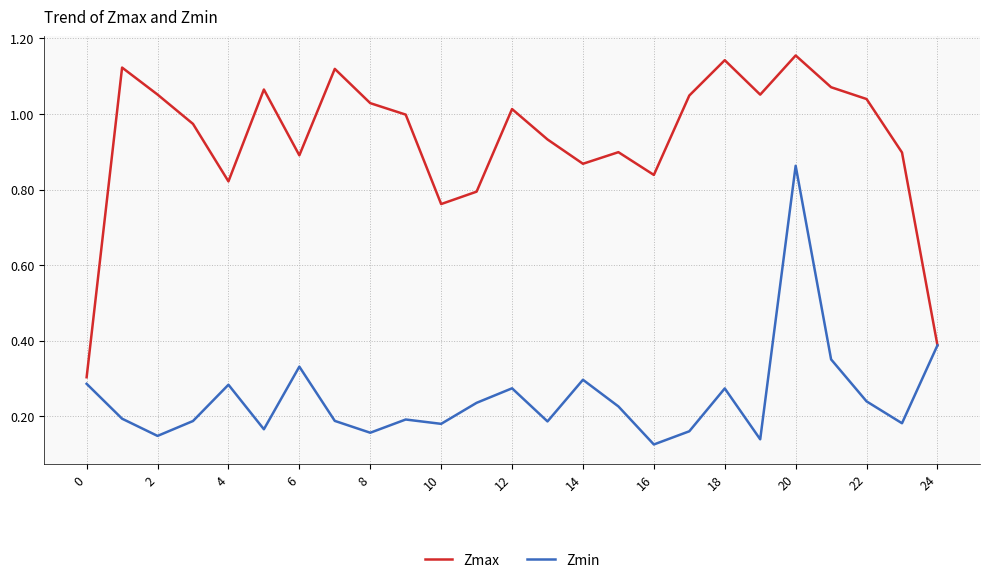

Which series has the widest spread of values?

Zmax